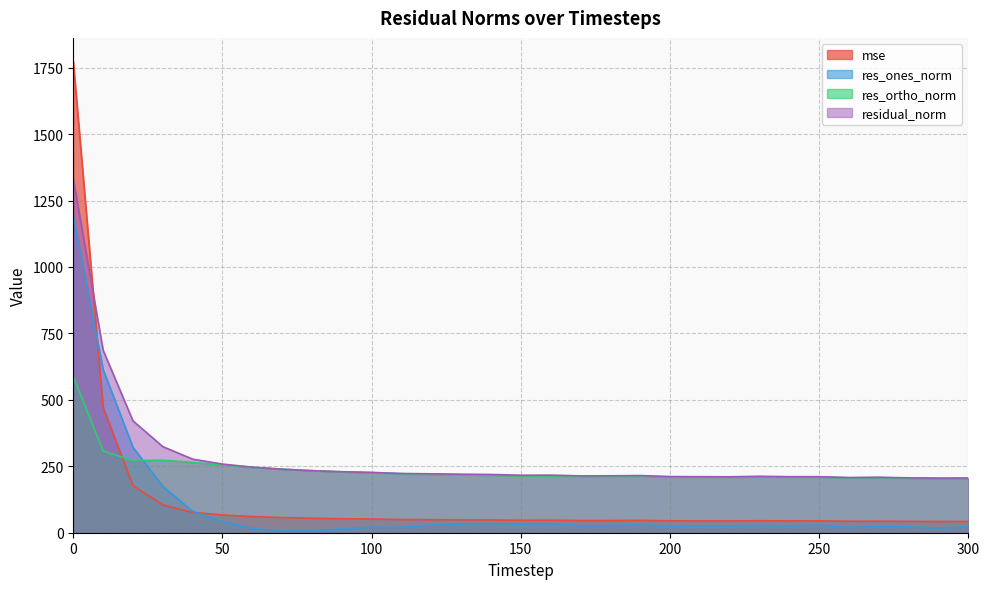

Between 20 and 210, which is larger?

20